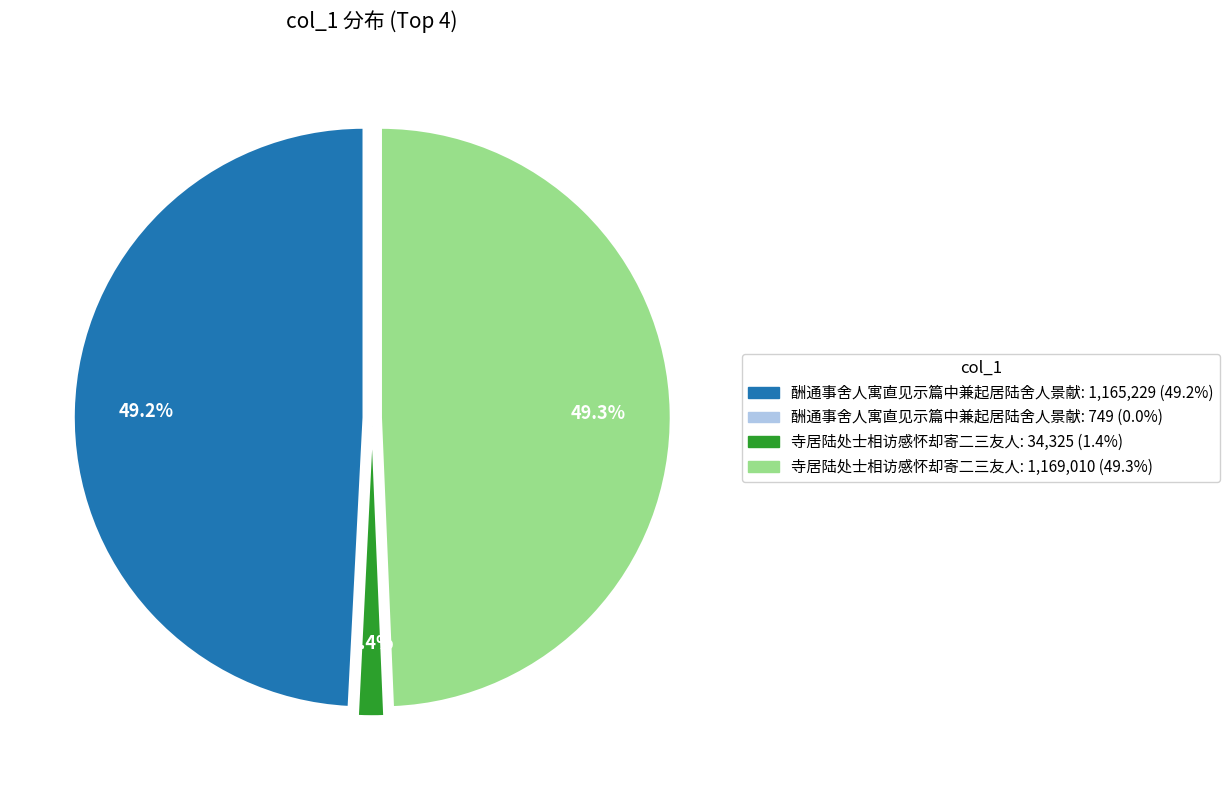

Does any single category account for the majority?

No